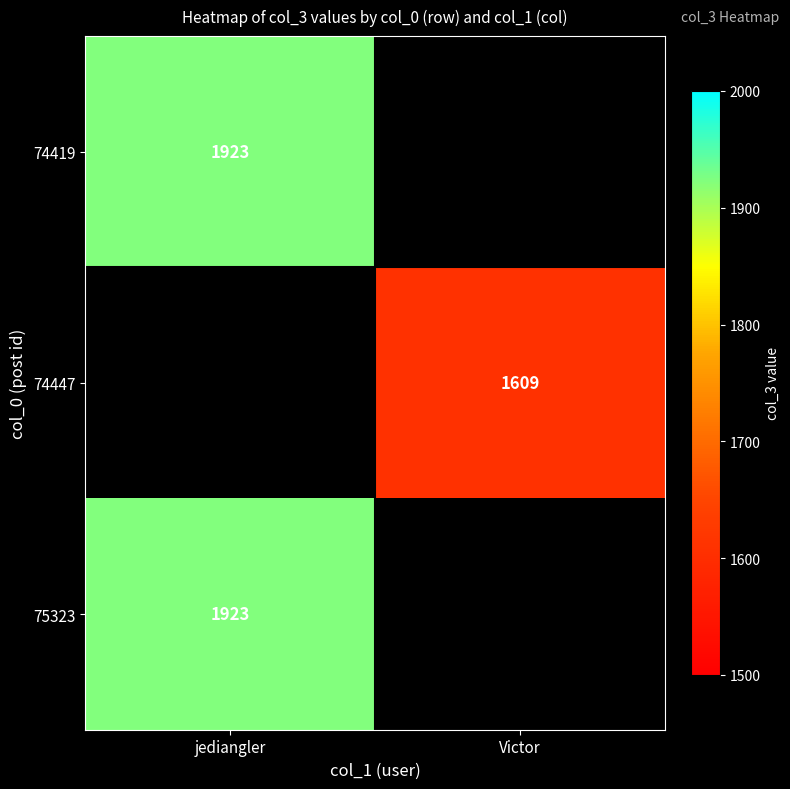

What is the smallest value displayed?

1609.0